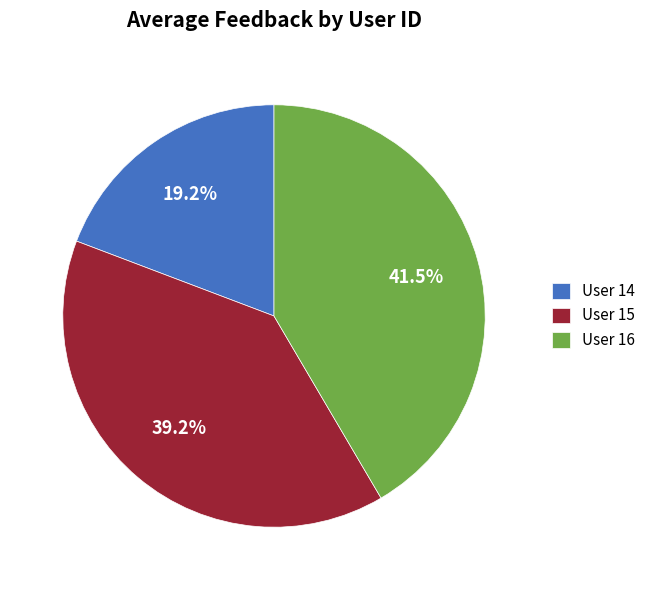

Which has a higher value, User 14 or User 15?

User 15